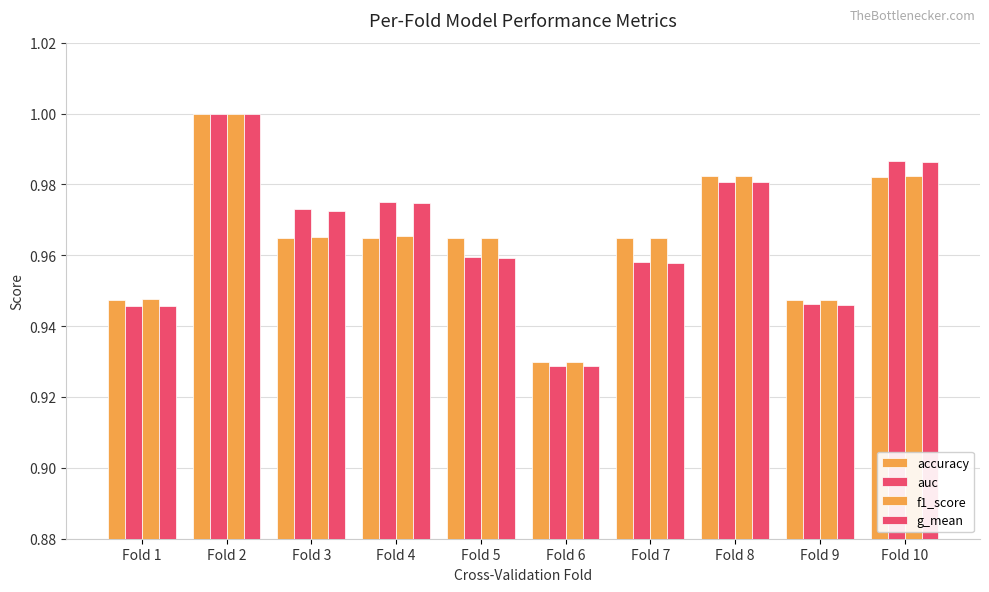

What is the value of the accuracy bar at the 1st from the left?

0.9